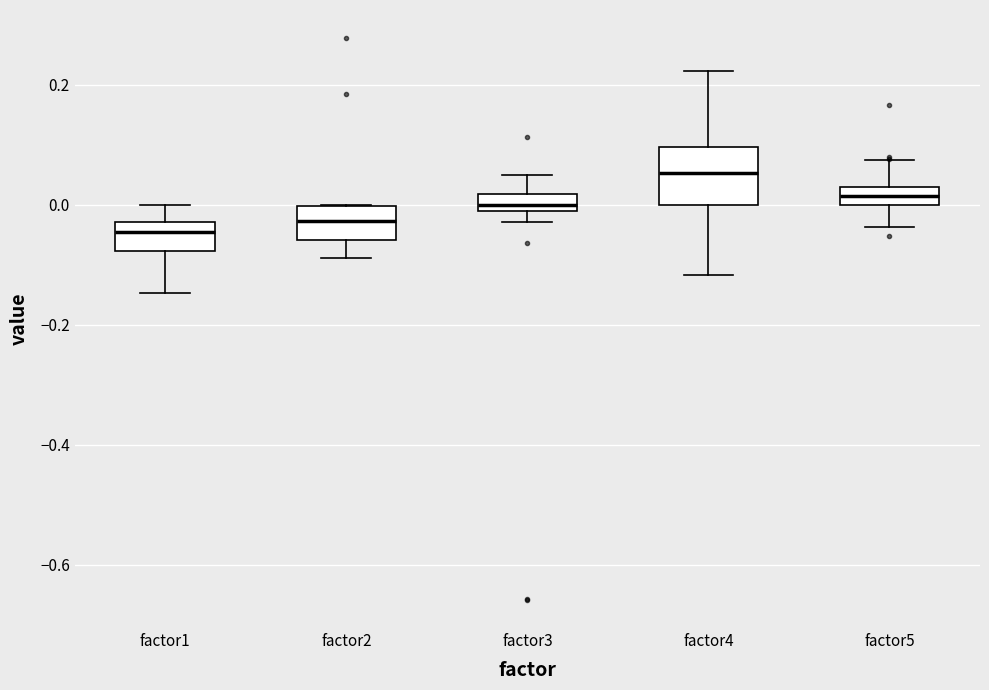

Which box is the tallest, from its lower edge to its upper edge?

factor4